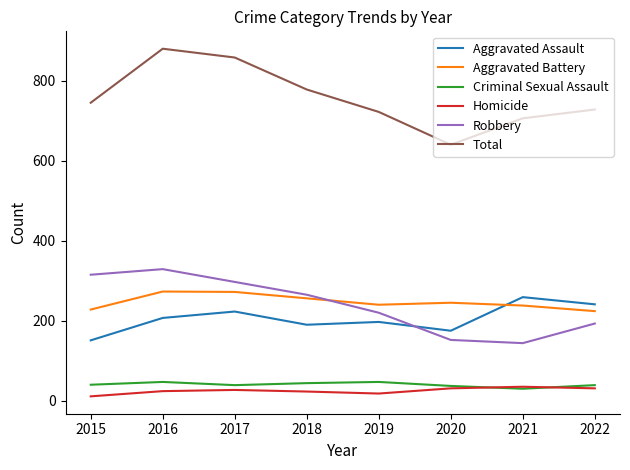

What is the difference between the maximum and minimum values in the Aggravated Assault series?

108